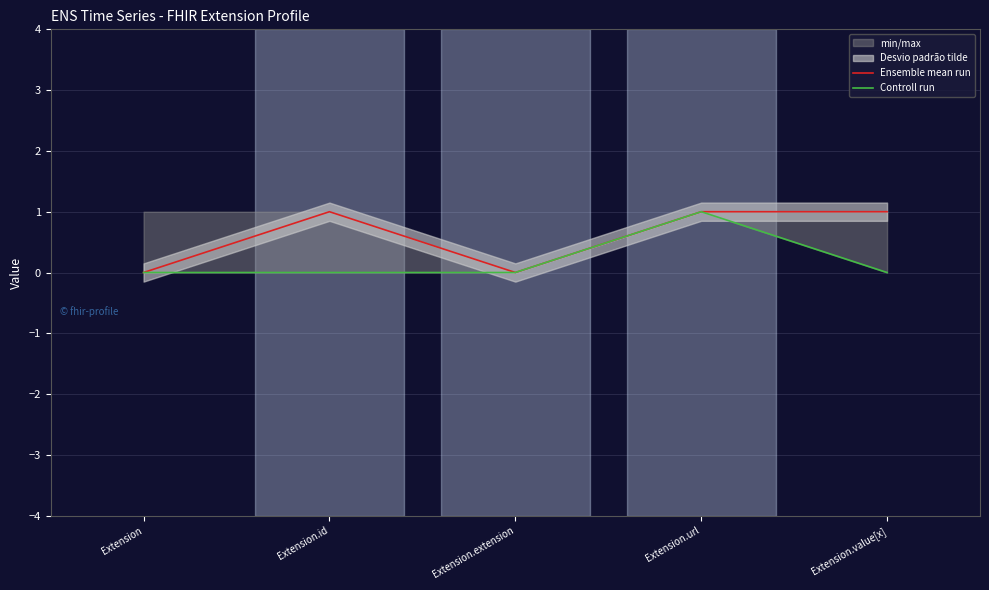

Which label corresponds to the smallest value in the chart?

Extension